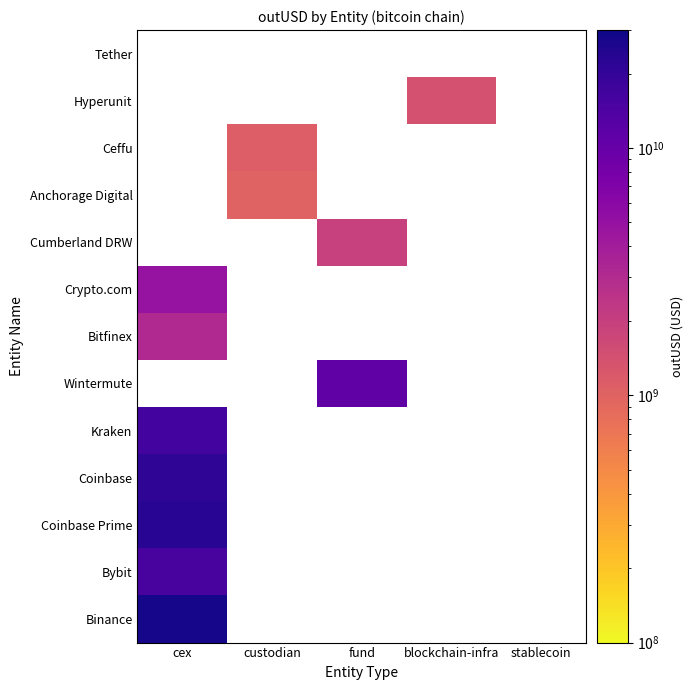

What is the greatest value displayed?

27897826198.3